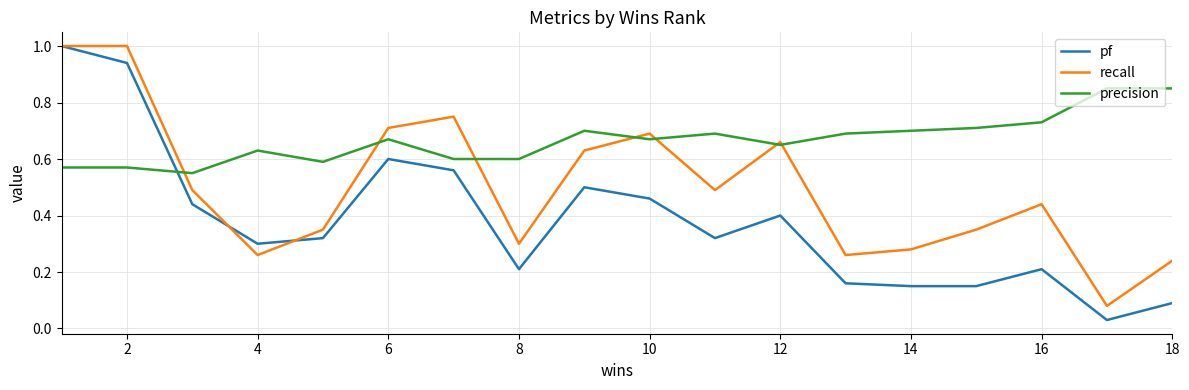

Which series has the largest total across all categories?

precision